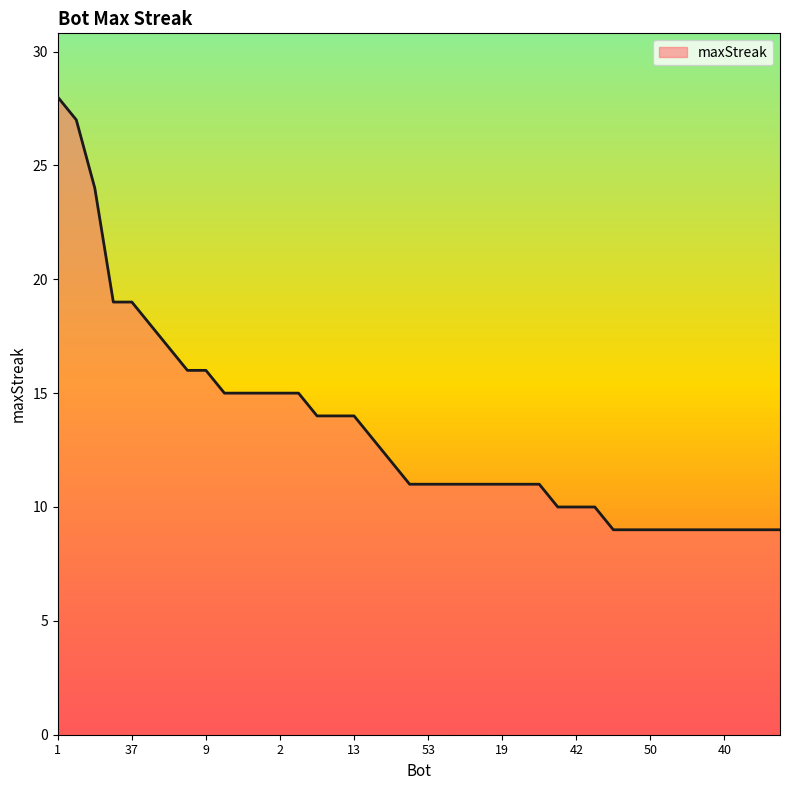

What is the difference between the maximum and minimum values?

19